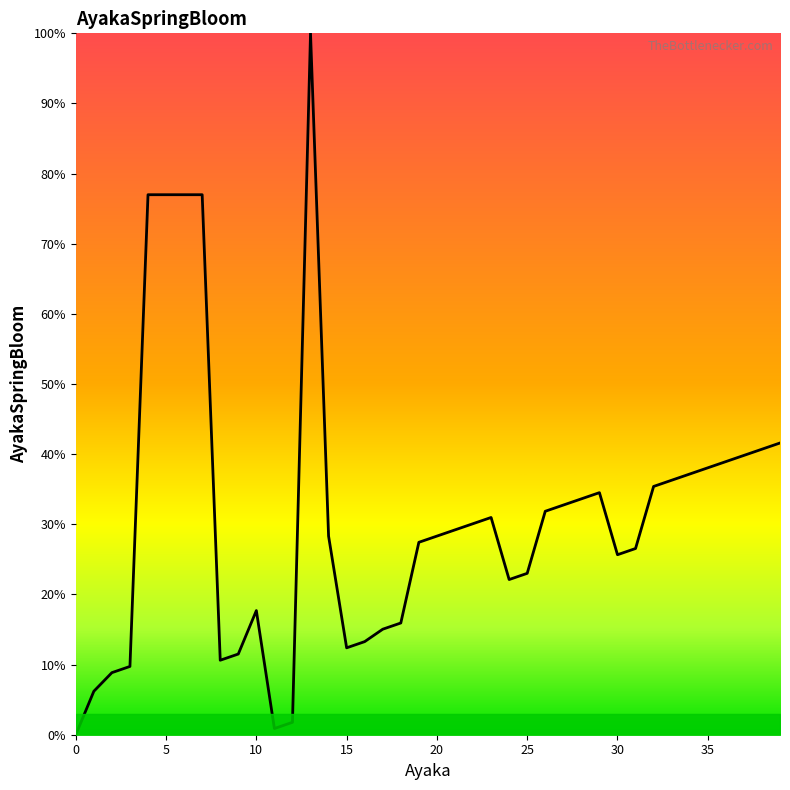

What is the maximum value shown in the chart?

100.0